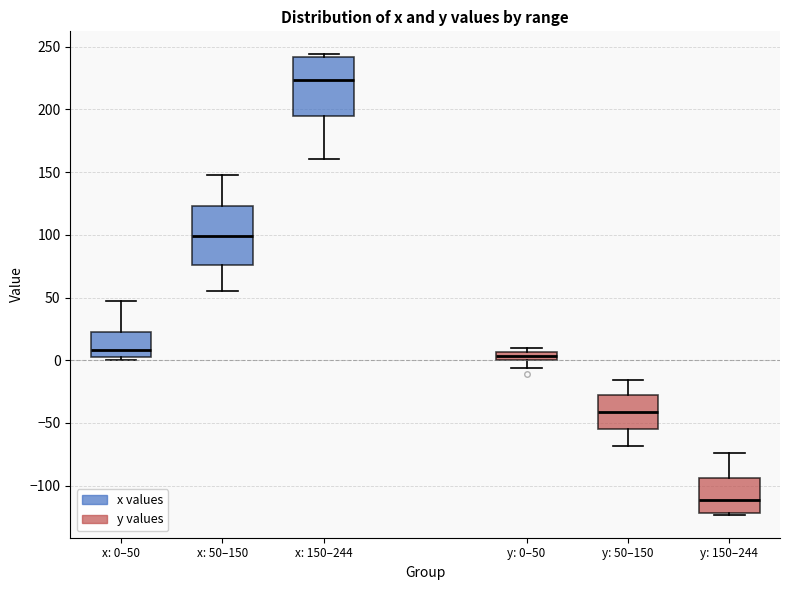

Where does the lower whisker of the box for y: 50–150 end on the y-axis? The values are not printed on the chart, so give them approximately, as read against the axis.

-70